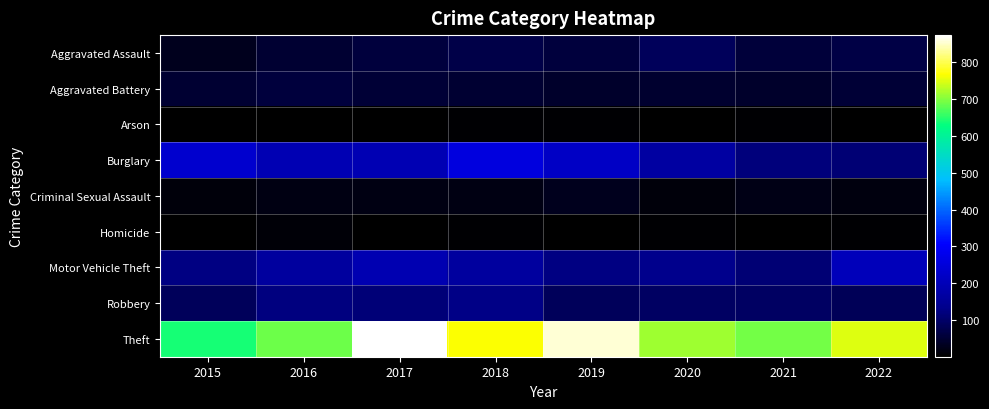

How many distinct data groups are displayed?

9